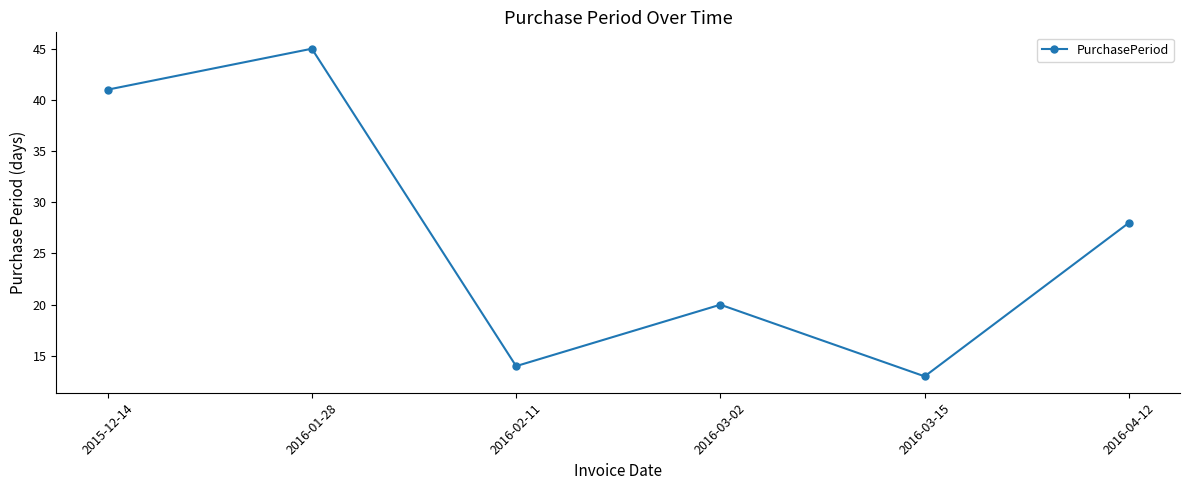

How many series are shown in this chart?

1